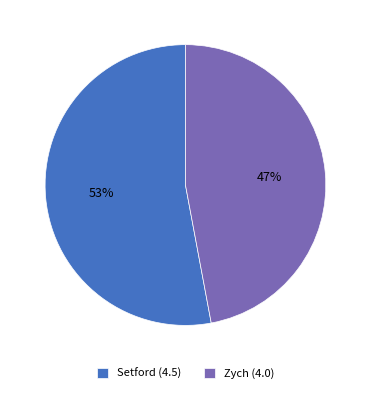

Is Zych the majority of the pie?

No